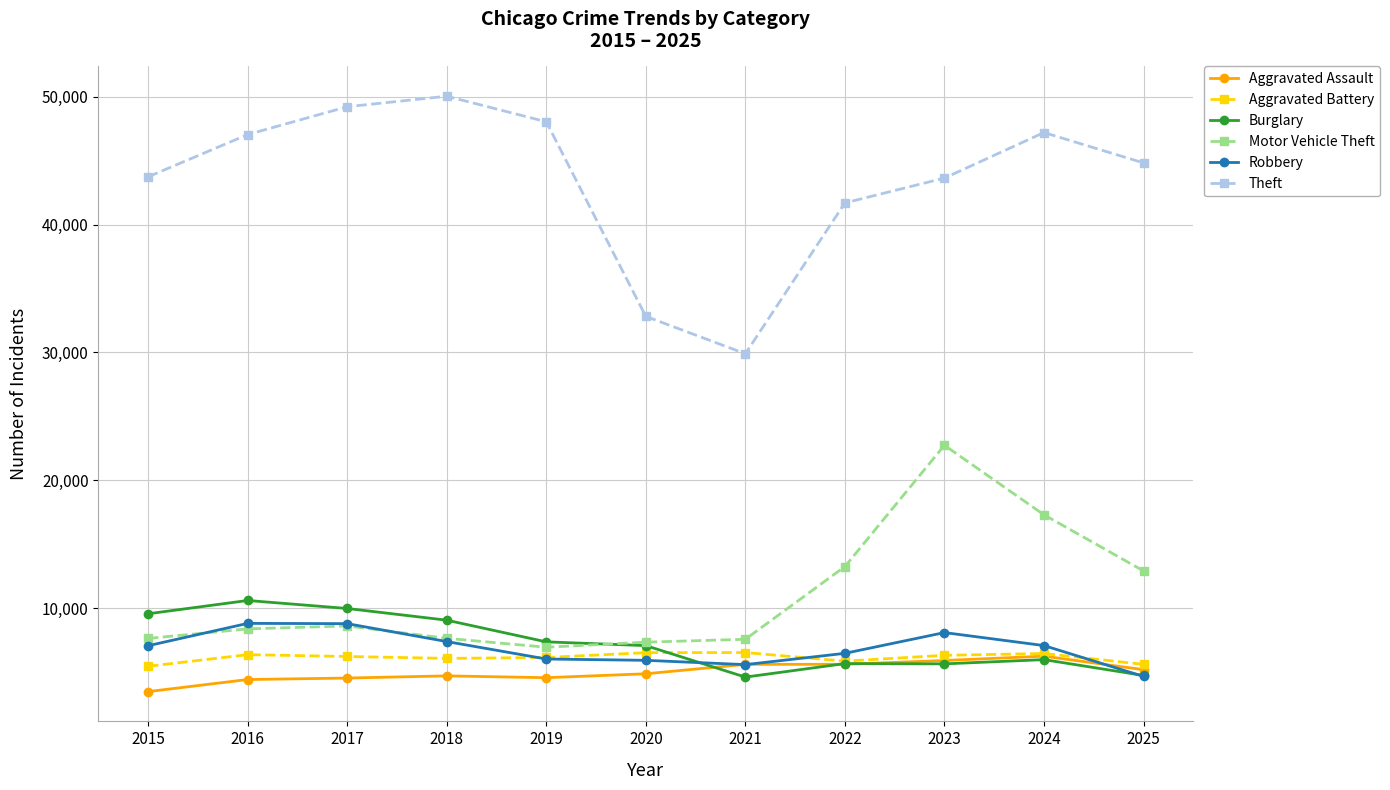

Is the value of Burglary at 2022 greater than the value of Motor Vehicle Theft at 2017?

No